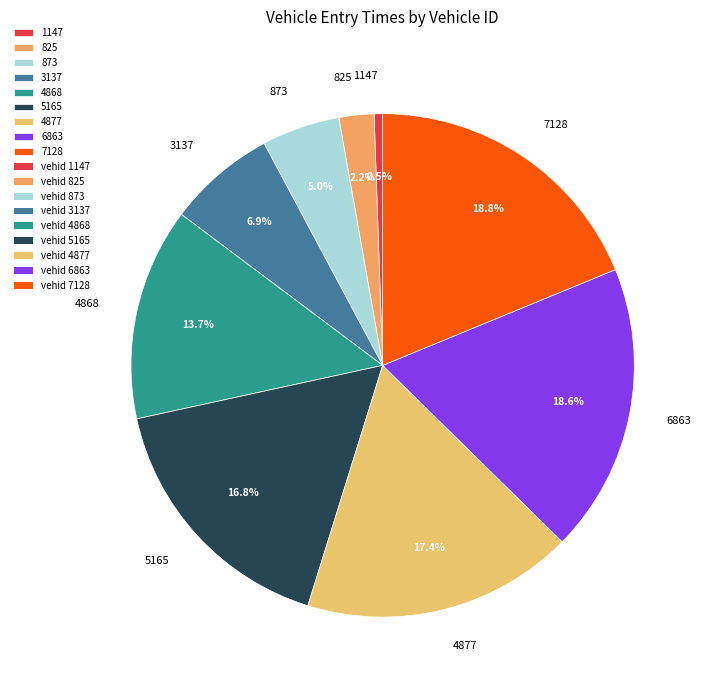

Which has a higher value, 3137 or 1147?

3137